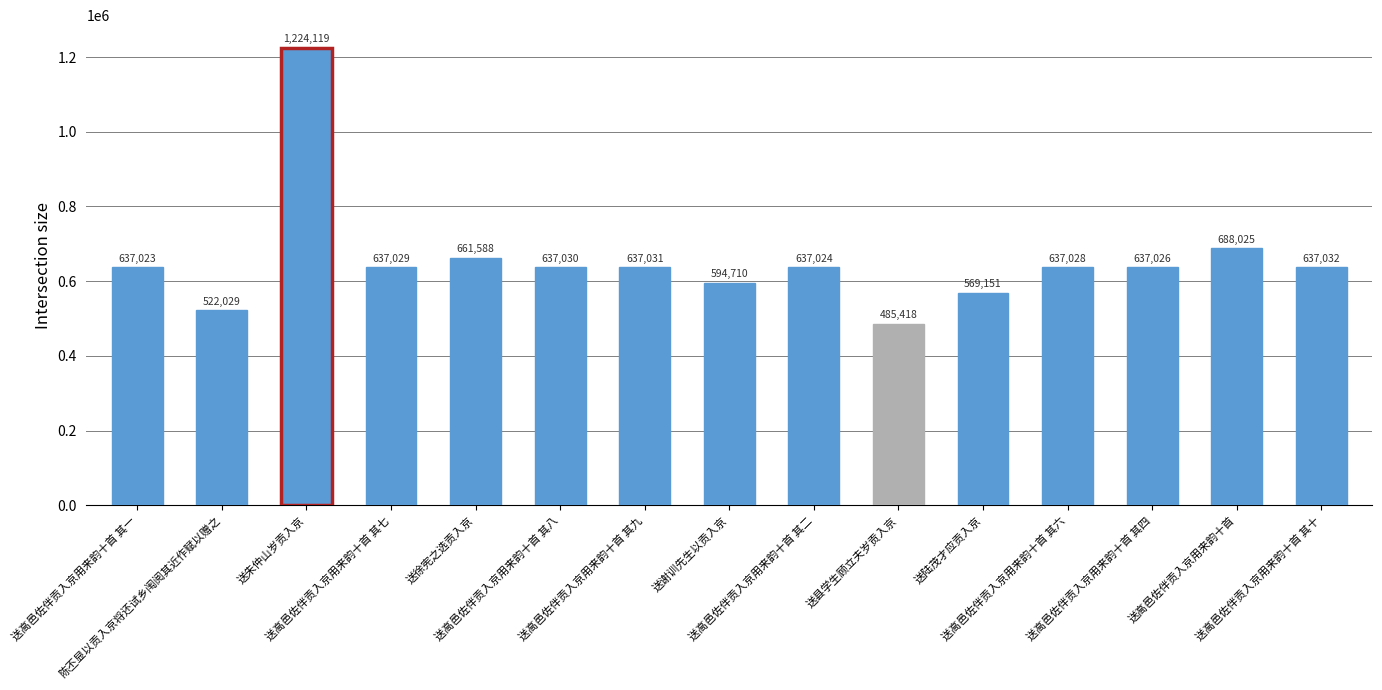

What is the value of the 14th bar from the left?

688025